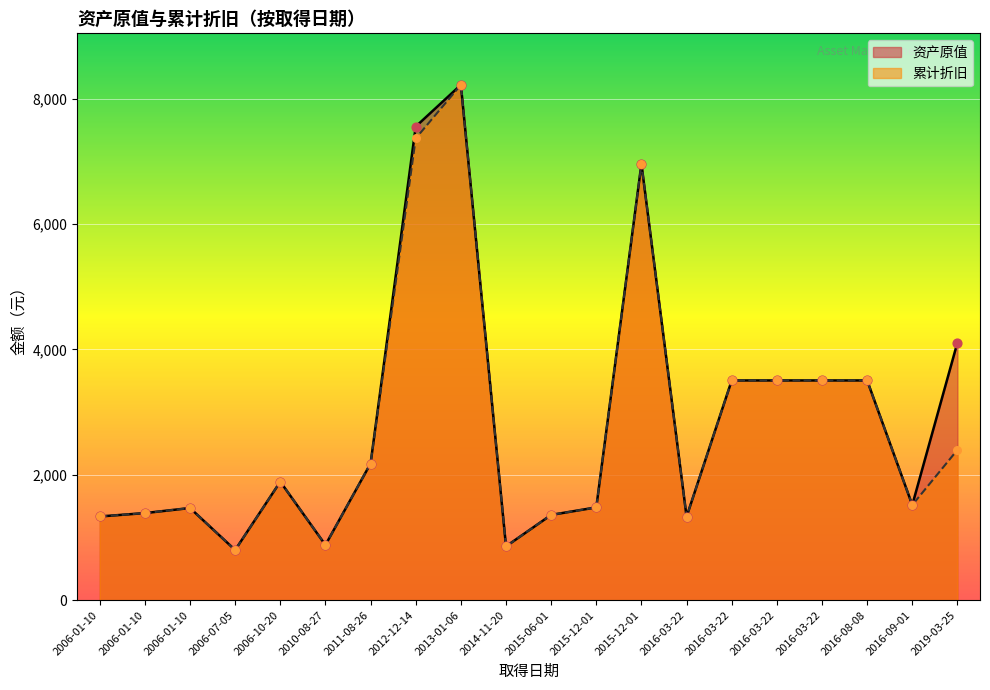

Is the value of 资产原值 at 2016-03-22 greater than the value of 累计折旧 at 2016-03-22?

No